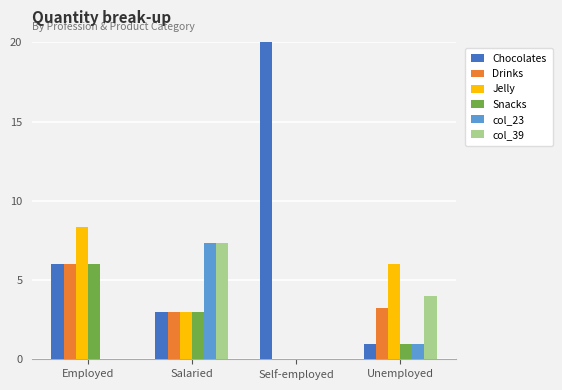

The col_39 series shows 10.3 at Salaried. True or false?

False